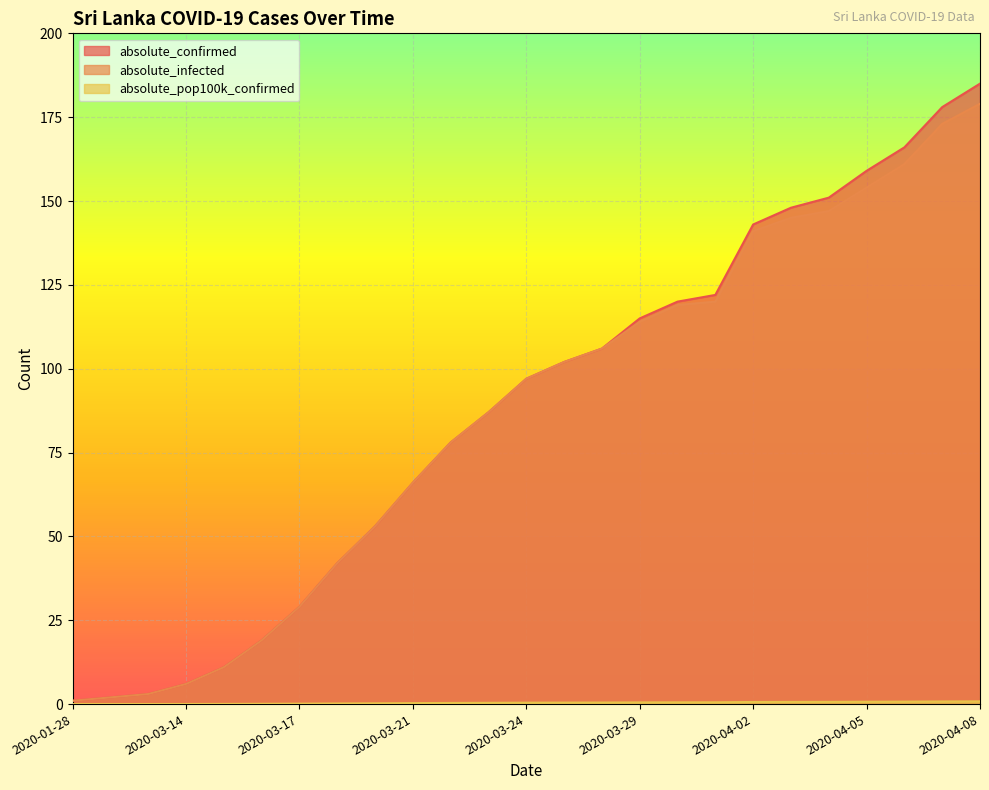

Does the chart display data point markers on the line(s)?

No